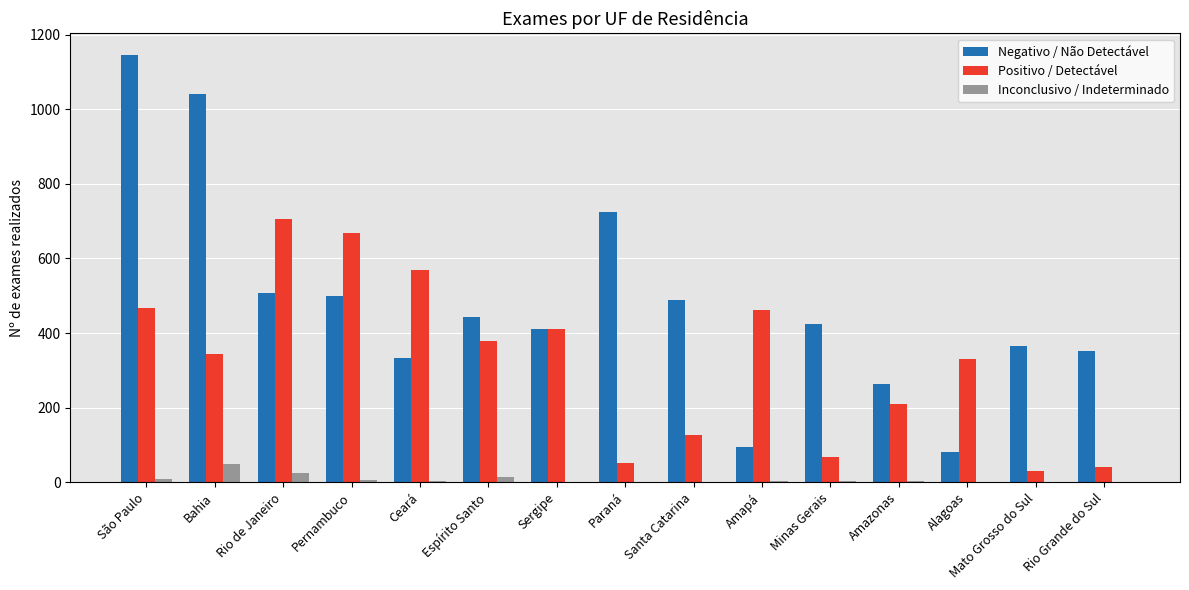

What value does the Negativo / Não Detectável series have at Rio Grande do Sul?

353